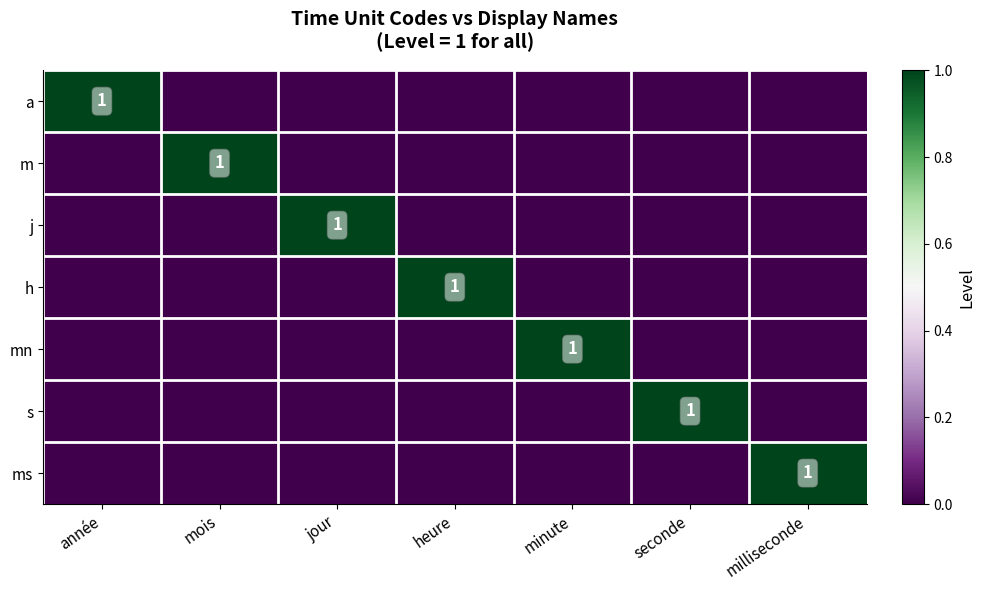

The value of s at seconde is 1. True or false?

True